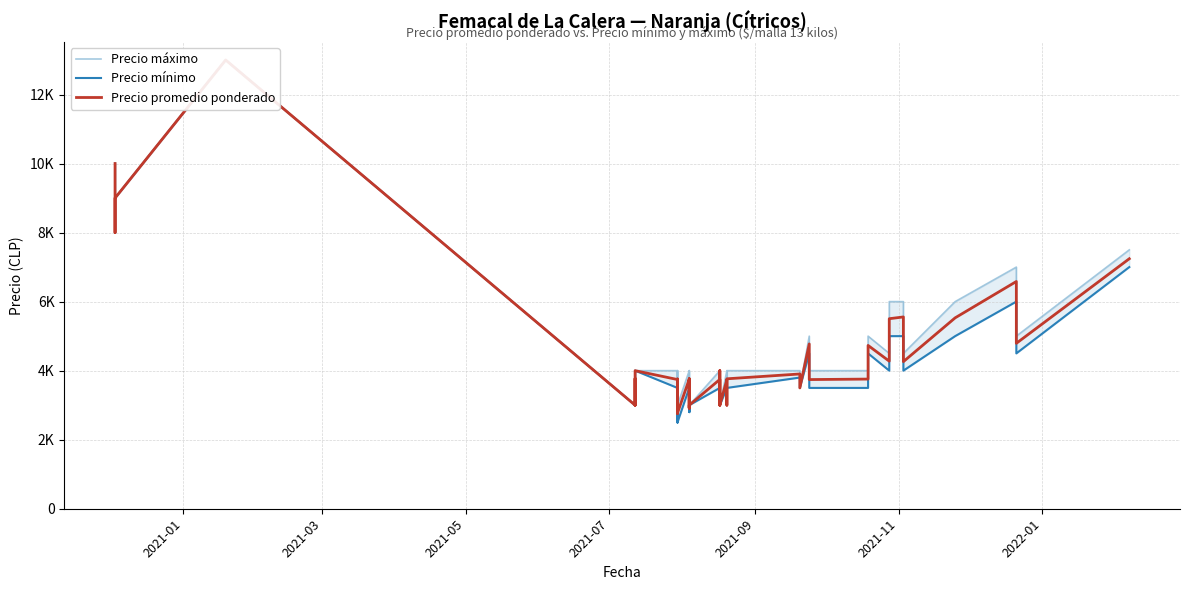

True or false: Precio máximo and Precio mínimo cross at least once.

False